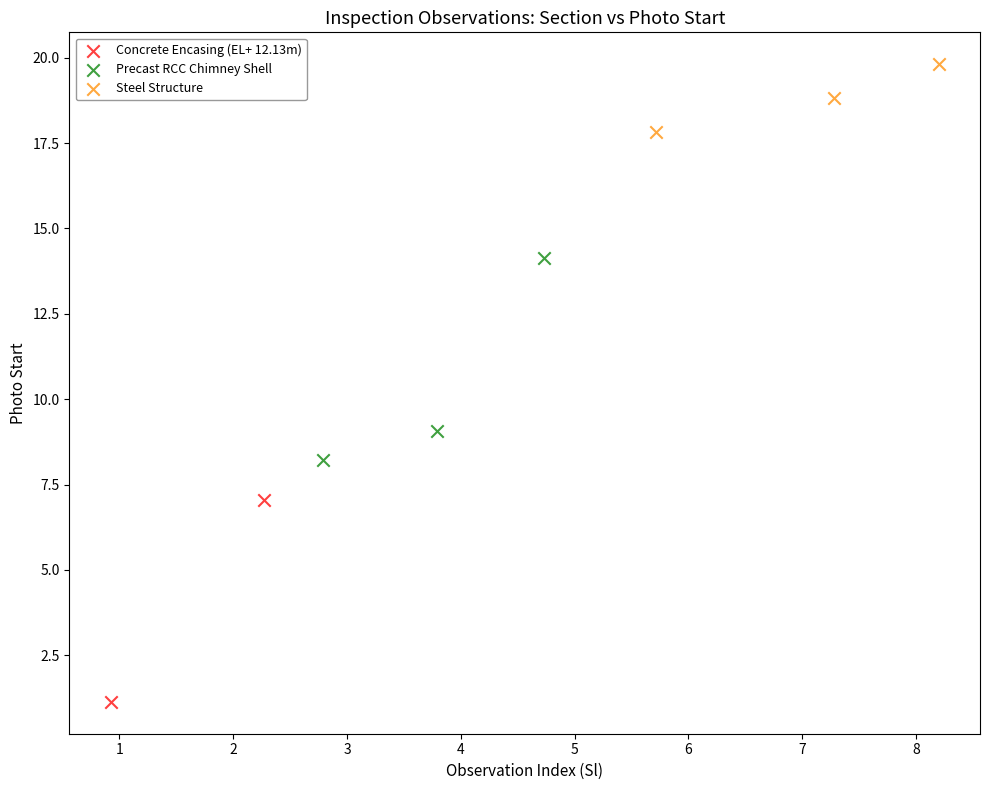

Which series contains the lowest Y value?

Concrete Encasing (EL+ 12.13m)